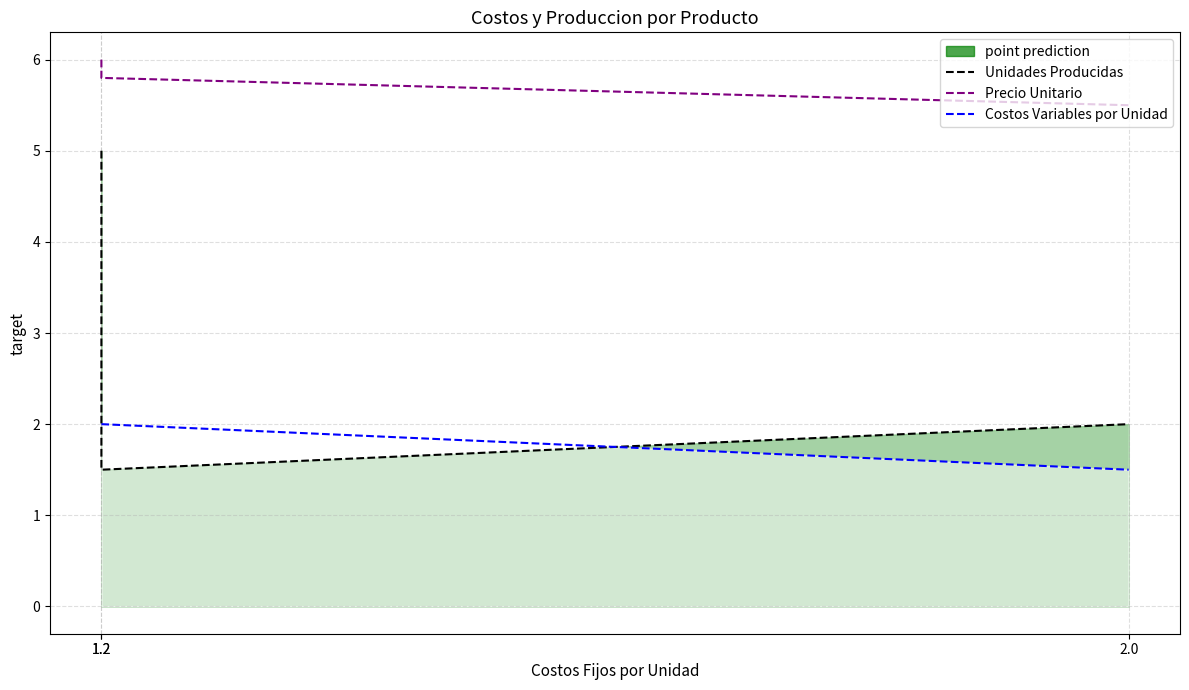

What is the sum of all Costos Variables por Unidad values?

5.5